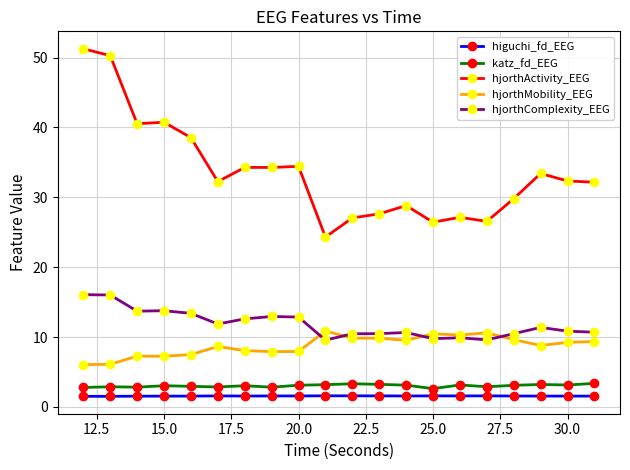

What is the value of the katz_fd_EEG point at the 20th from the left?

3.4